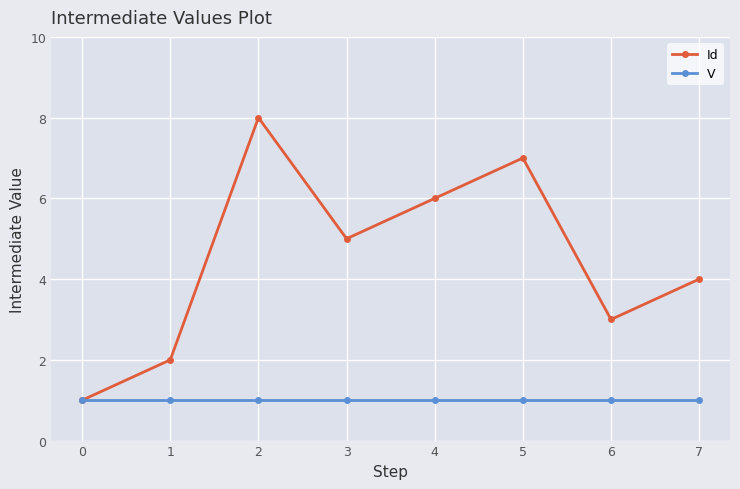

How many data points does each series have?

8